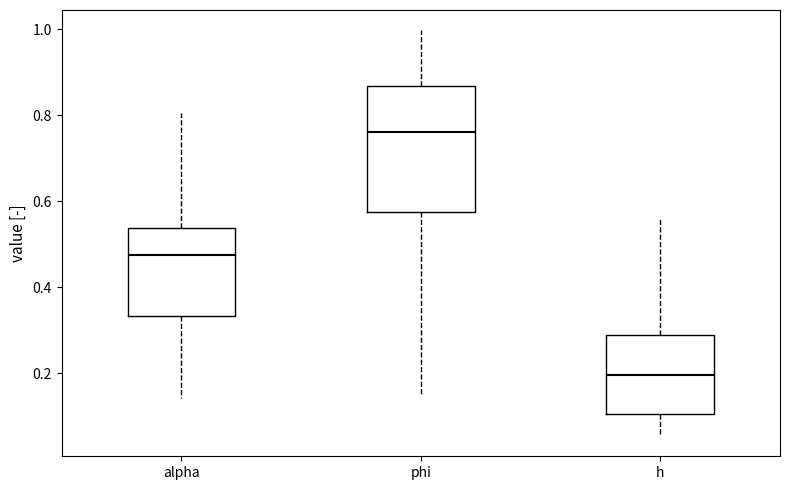

Reading left to right, transcribe this box plot: for each box, give where its median line is, the range the box spans, and where its two whiskers end, as read against the y-axis. The values are not printed on the chart, so give them approximately, as read against the axis.

alpha: median 0.48, box 0.34 to 0.54, whiskers 0.14 to 0.80
phi: median 0.76, box 0.58 to 0.86, whiskers 0.14 to 1.00
h: median 0.20, box 0.10 to 0.30, whiskers 0.06 to 0.56